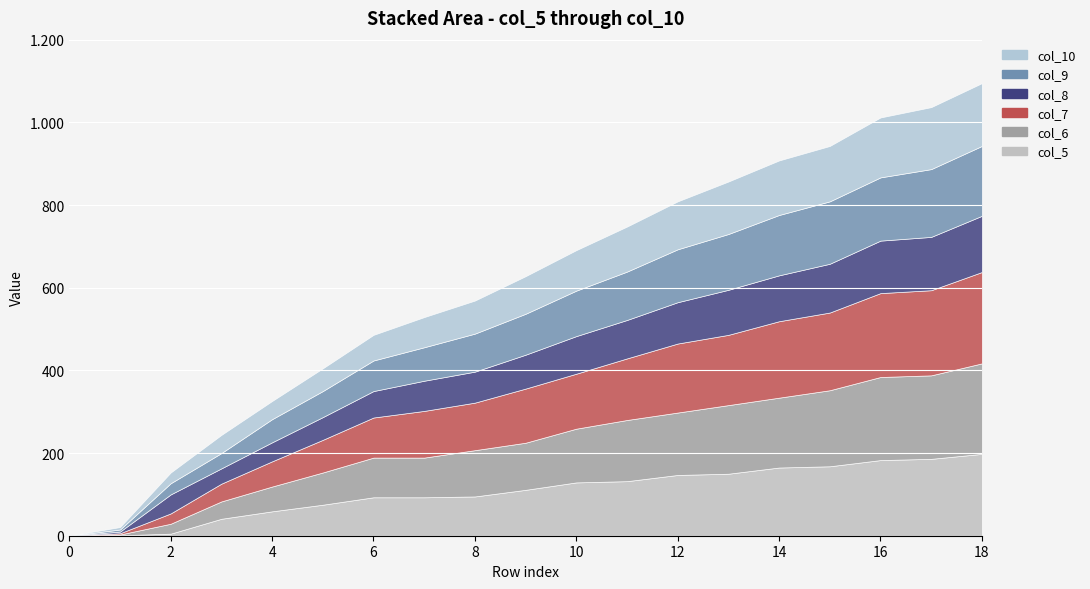

What is the difference between the maximum and minimum values in the col_5 series?

198